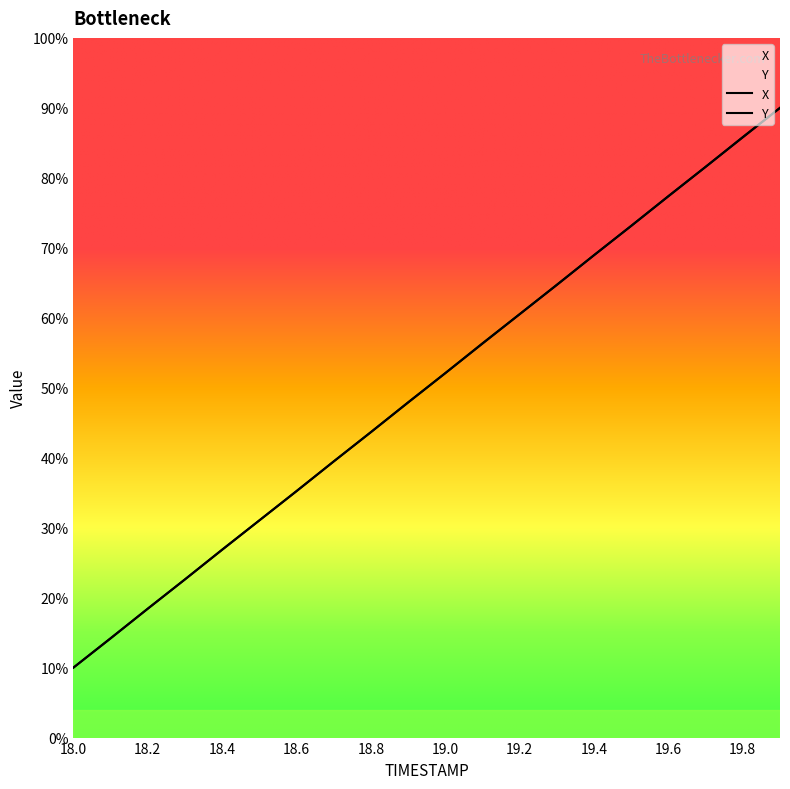

At which label does X reach its minimum?

18.0